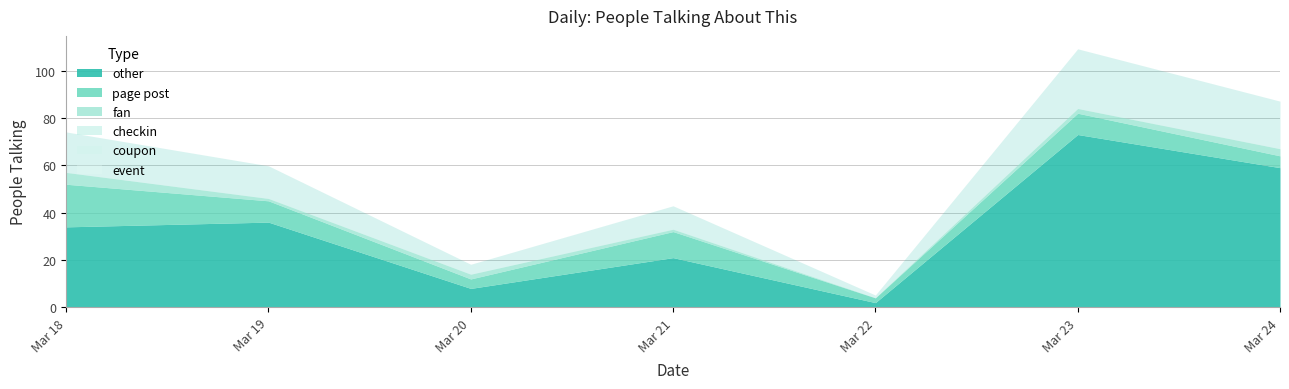

How many lines are shown in the chart?

6